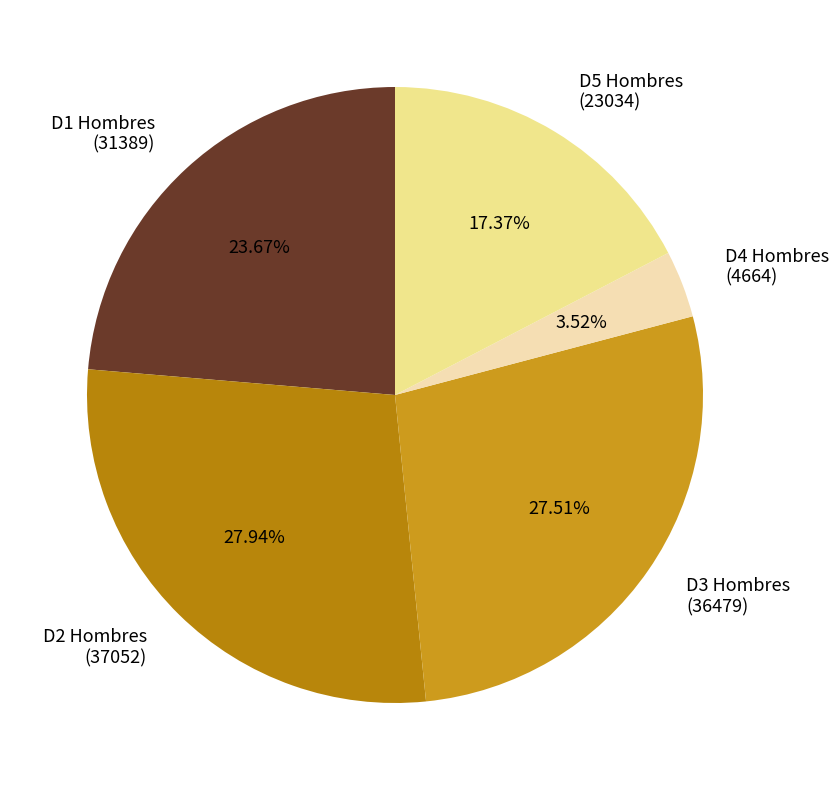

Is there a majority slice in this chart?

No